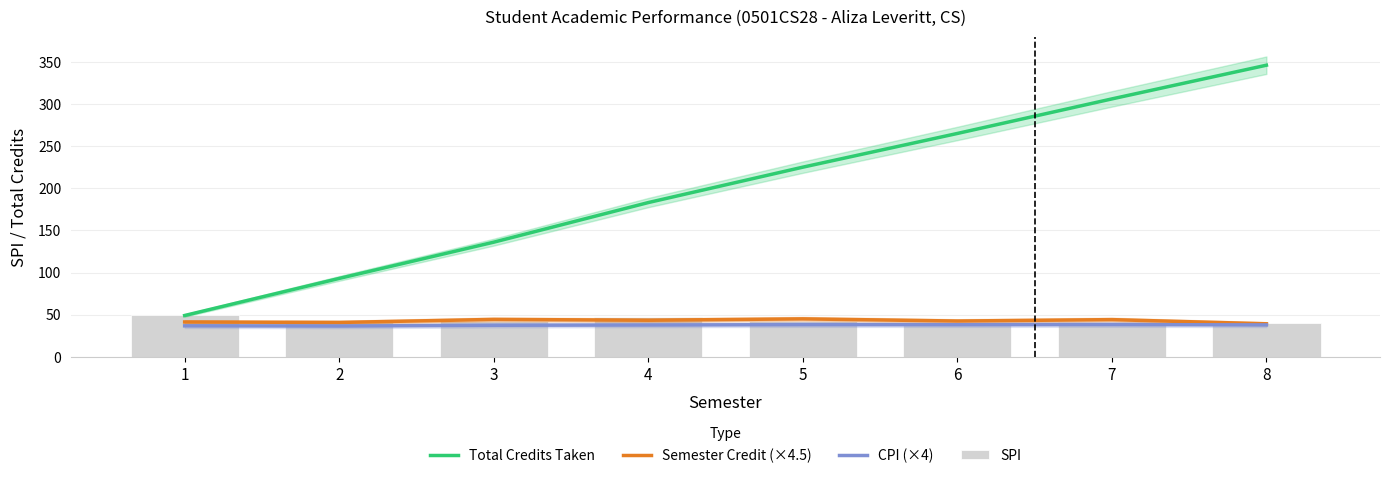

Which label corresponds to the largest value in the chart?

8